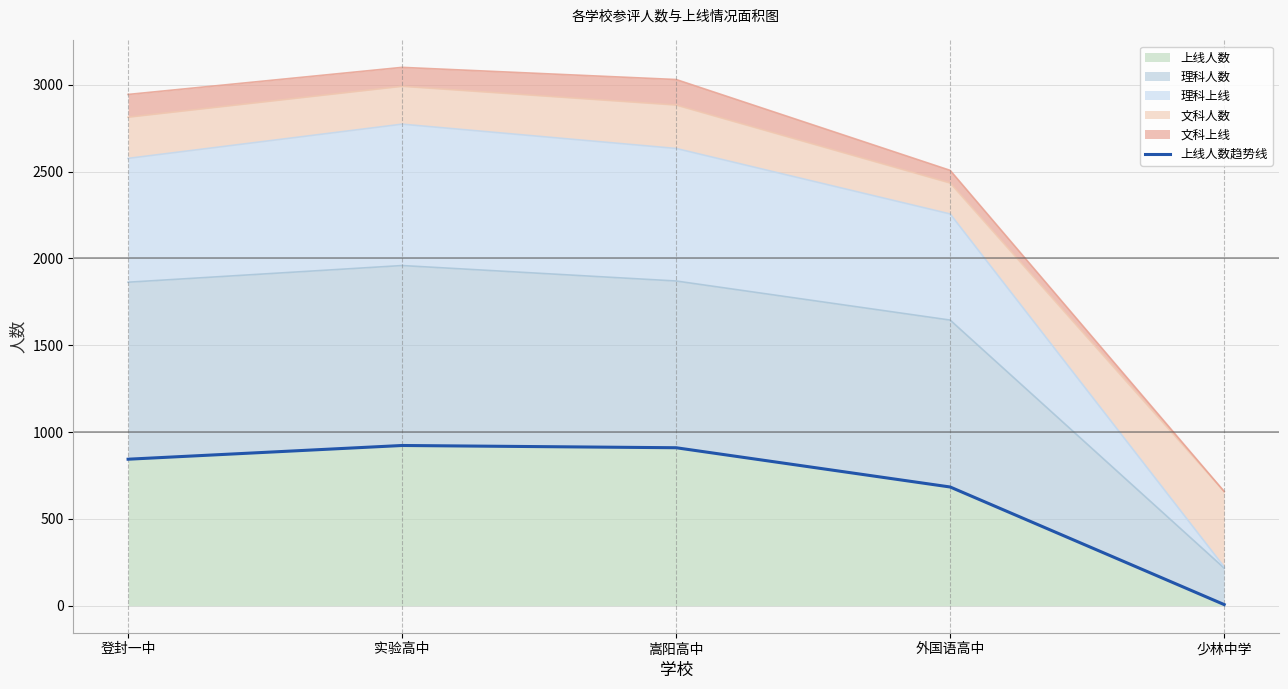

Reading right to left, list all the values displayed in this chart.

7	684	910	923	844